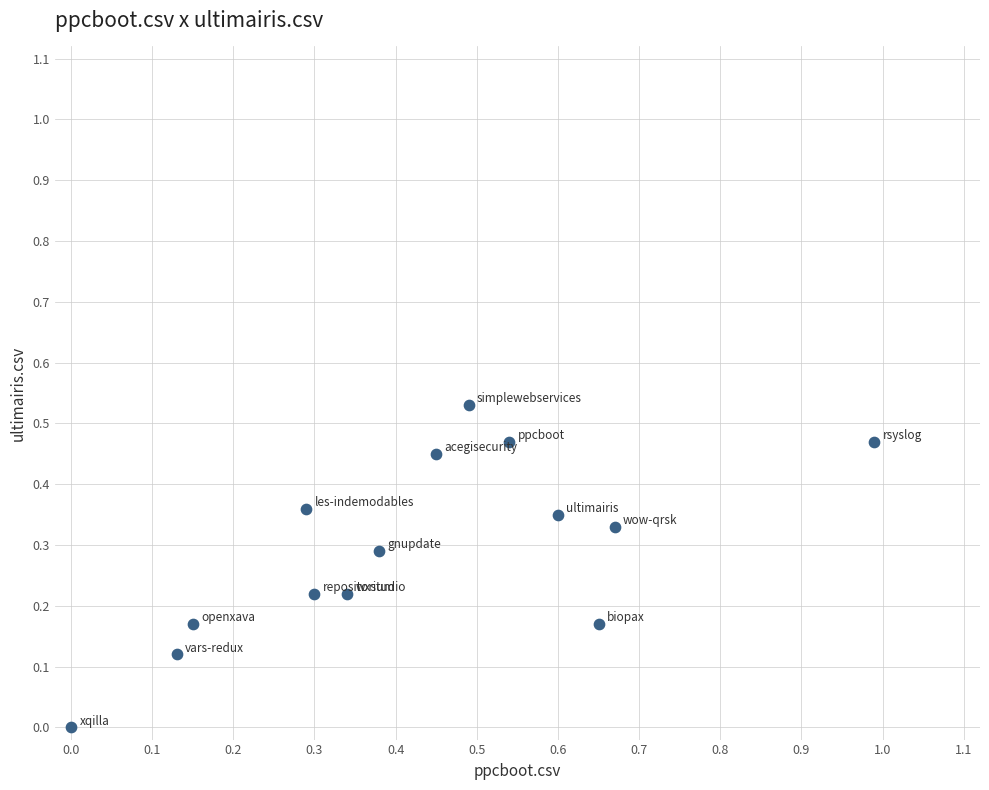

What is the range of X values (max minus min)?

1.0